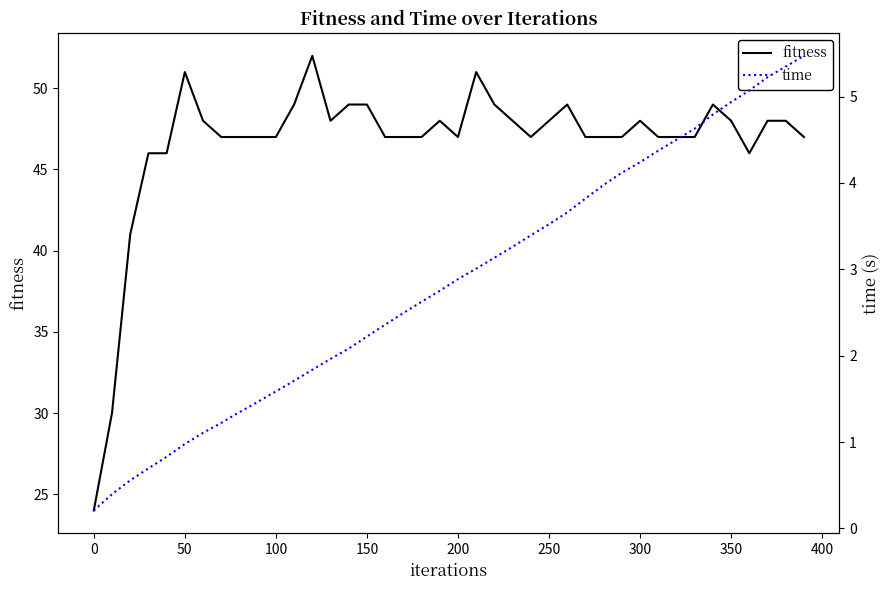

What is the highest value of the fitness series?

52